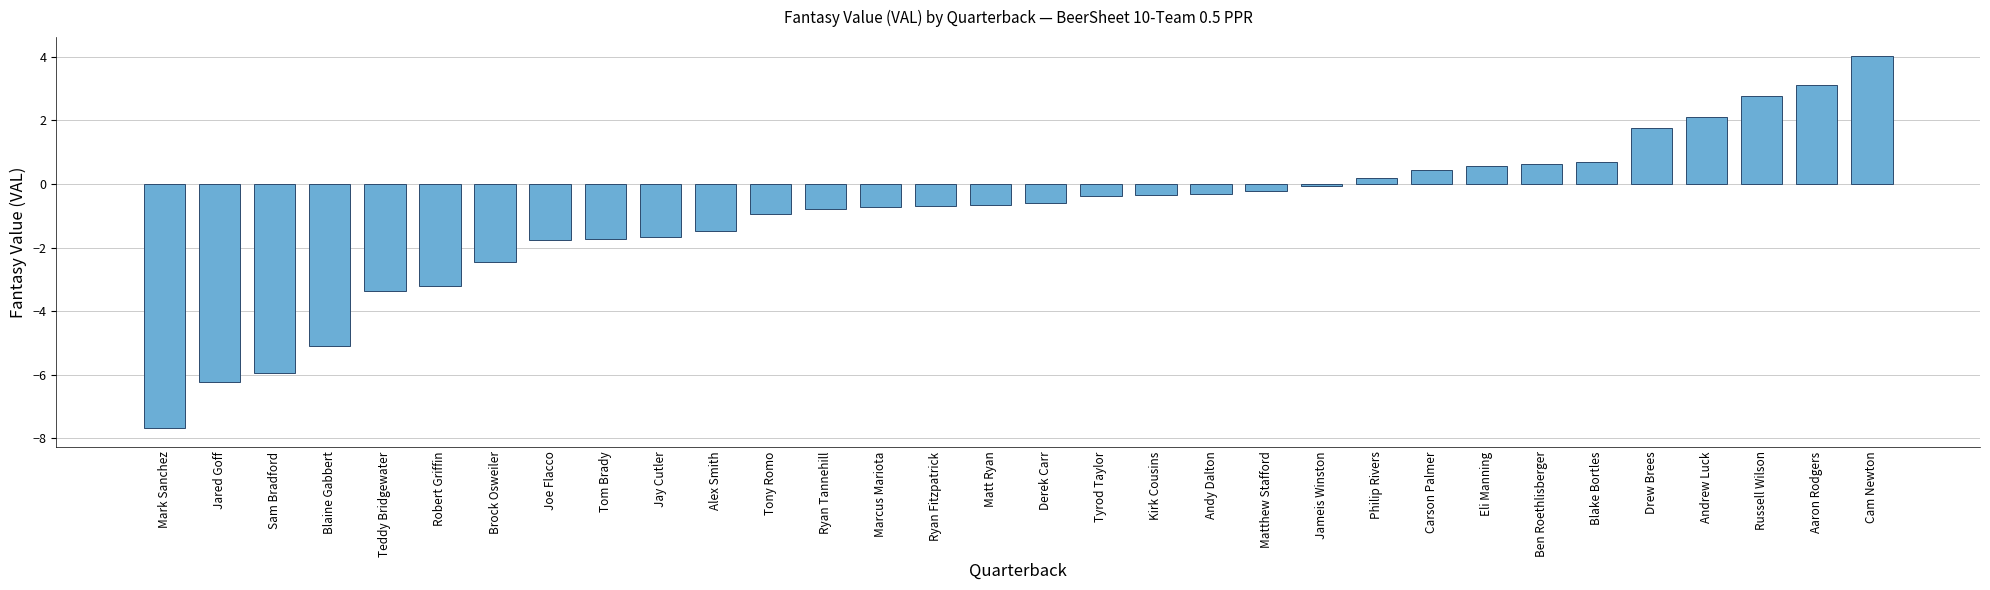

Count the number of data series in this chart.

1